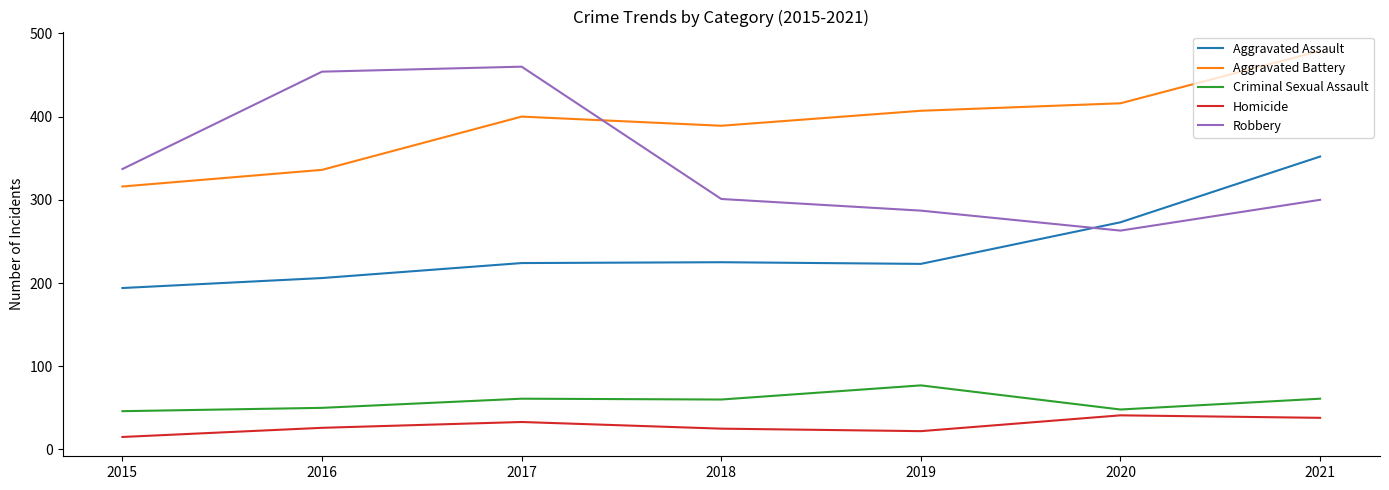

Read the Aggravated Assault value at 2021, to the nearest 5.

350